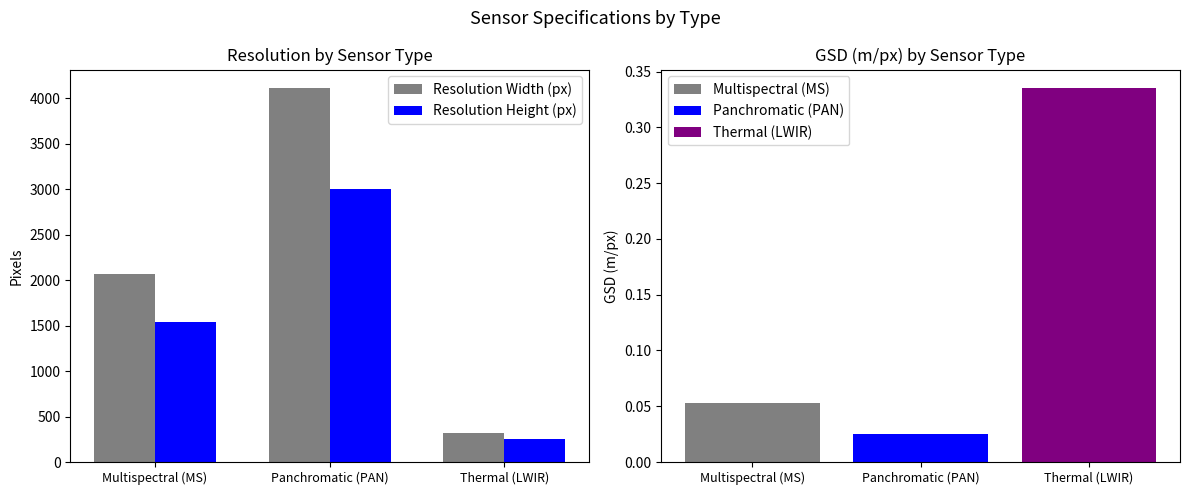

What is the difference between the highest and lowest values at Multispectral (MS)?

520